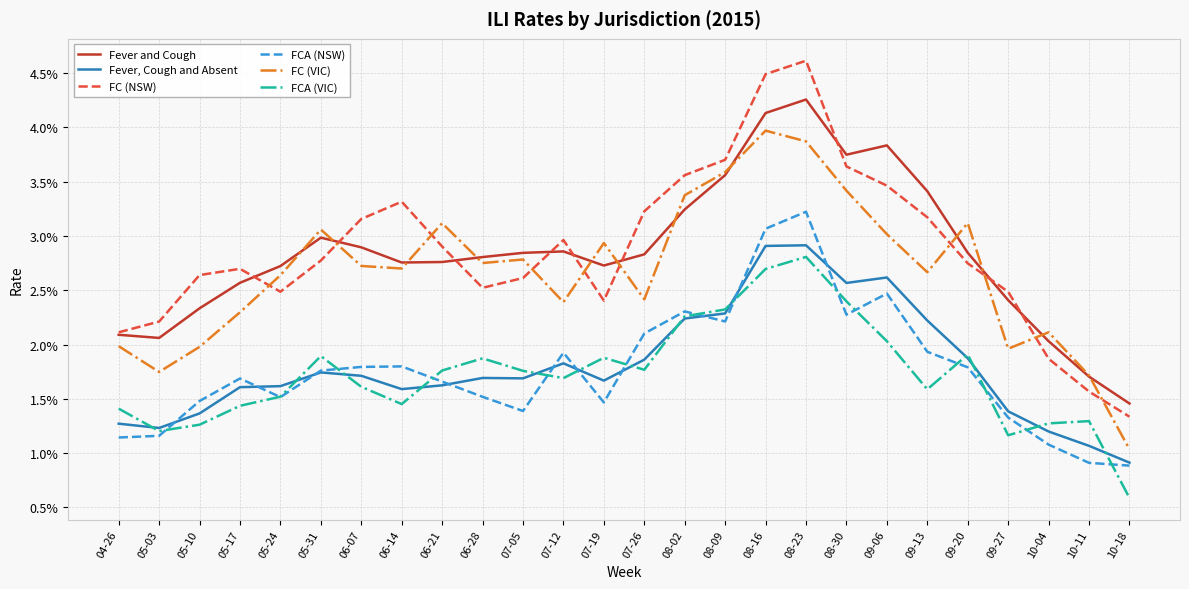

Rank the categories by FCA (VIC) value from lowest to highest.

10-18, 09-27, 05-03, 05-10, 10-04, 10-11, 04-26, 05-17, 06-14, 05-24, 09-13, 06-07, 07-12, 07-05, 06-21, 07-26, 06-28, 07-19, 05-31, 09-20, 09-06, 08-02, 08-09, 08-30, 08-16, 08-23